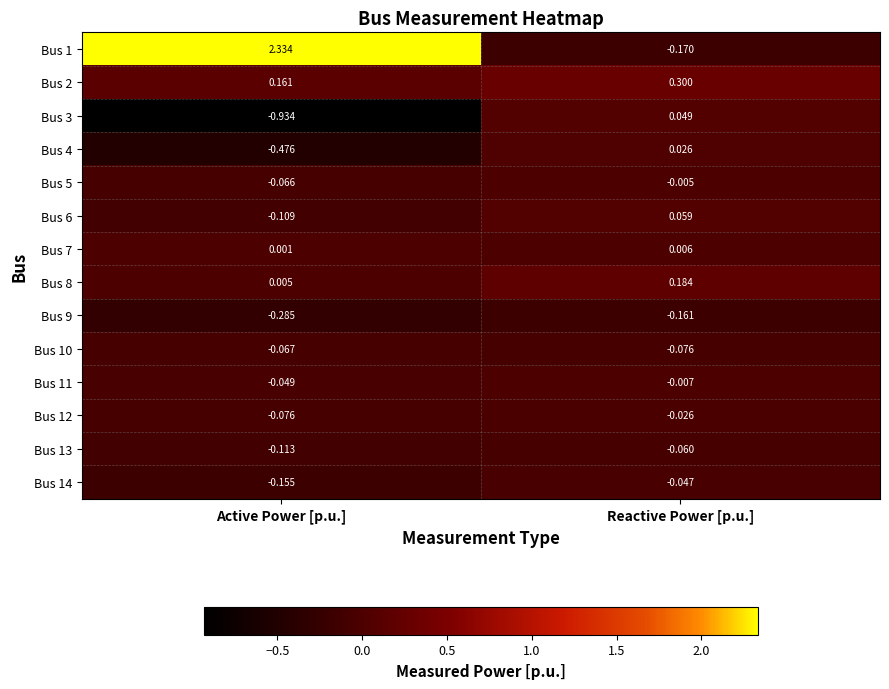

Rank the categories by Bus 5 value from lowest to highest.

Active Power [p.u.], Reactive Power [p.u.]